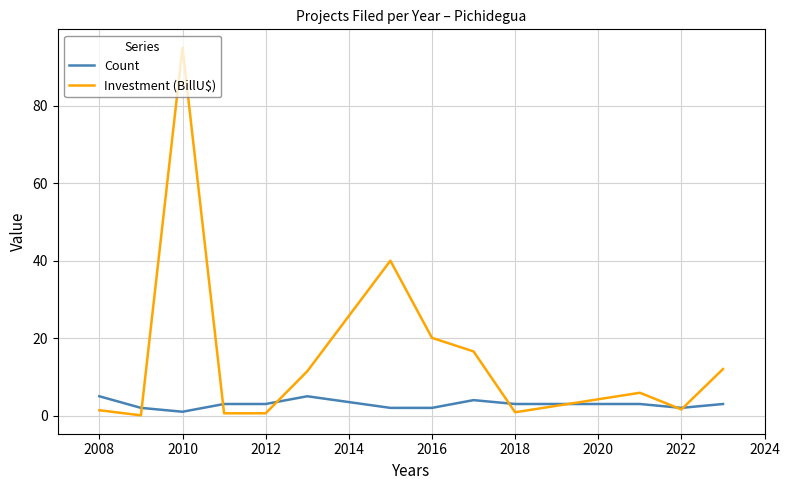

List the series in order of their overall mean, highest first.

Investment (BillU$), Count